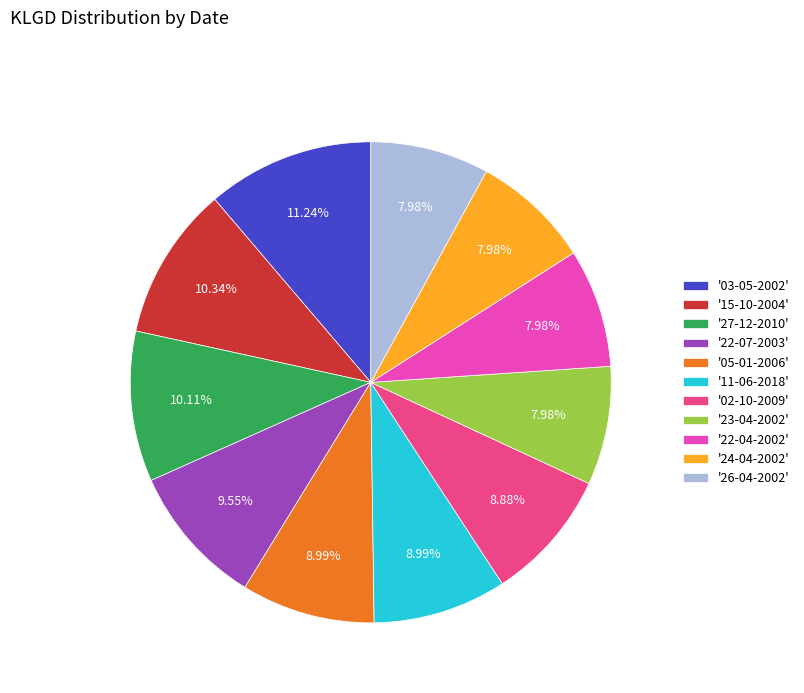

Is there a majority slice in this chart?

No